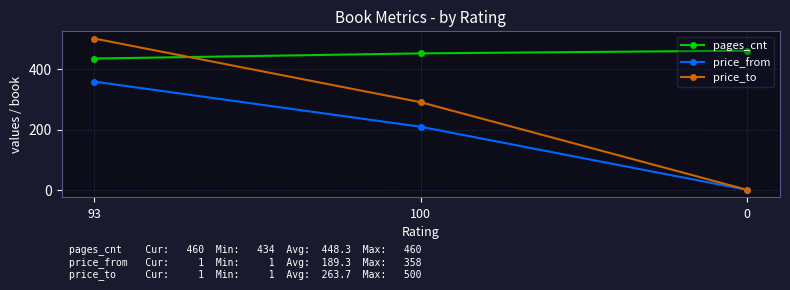

At 93, list the series in order from smallest to largest.

price_from, pages_cnt, price_to